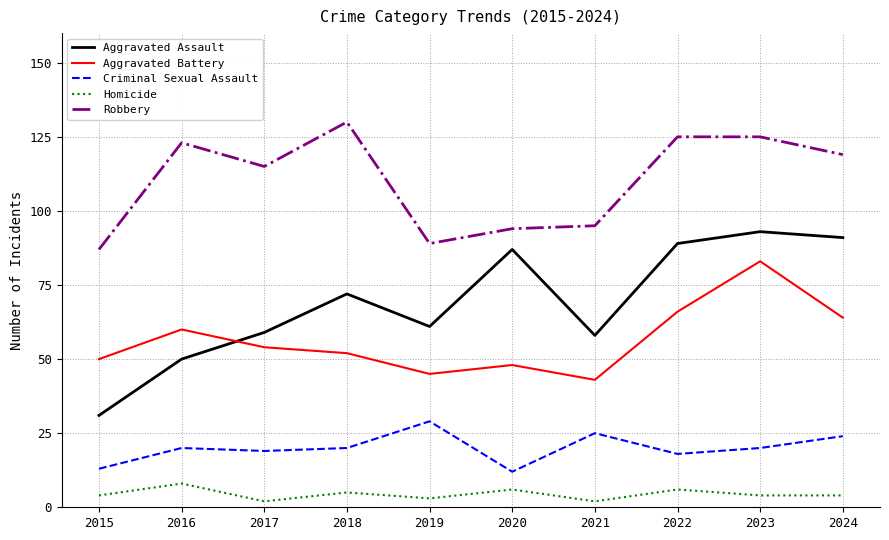

Reading right to left, list all the values displayed in this chart.

Aggravated Assault: 91	93	89	58	87	61	72	59	50	31
Aggravated Battery: 64	83	66	43	48	45	52	54	60	50
Criminal Sexual Assault: 24	20	18	25	12	29	20	19	20	13
Homicide: 4	4	6	2	6	3	5	2	8	4
Robbery: 119	125	125	95	94	89	130	115	123	87